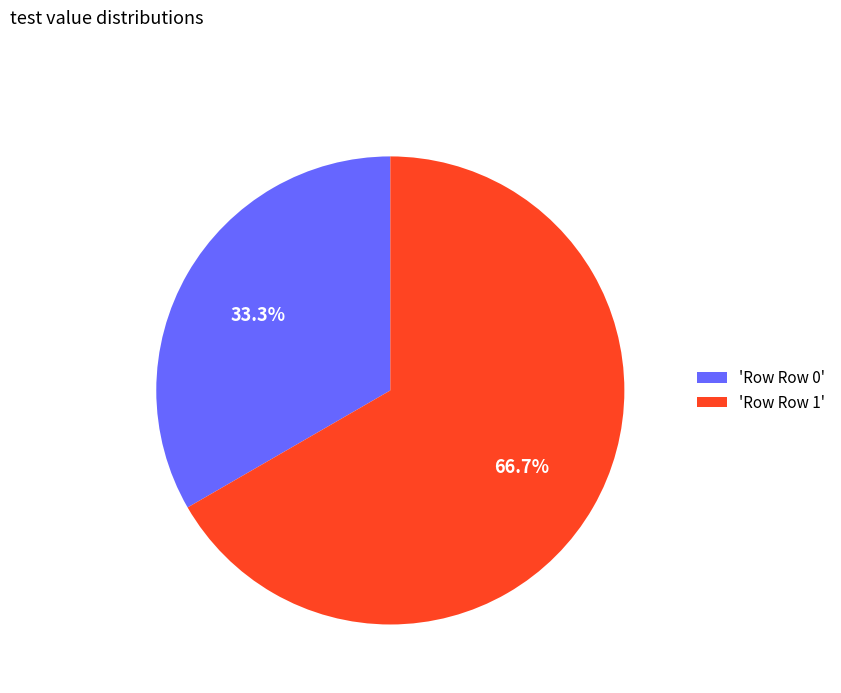

What is the total percentage of 'Row Row 1' and 'Row Row 0'?

100.0%